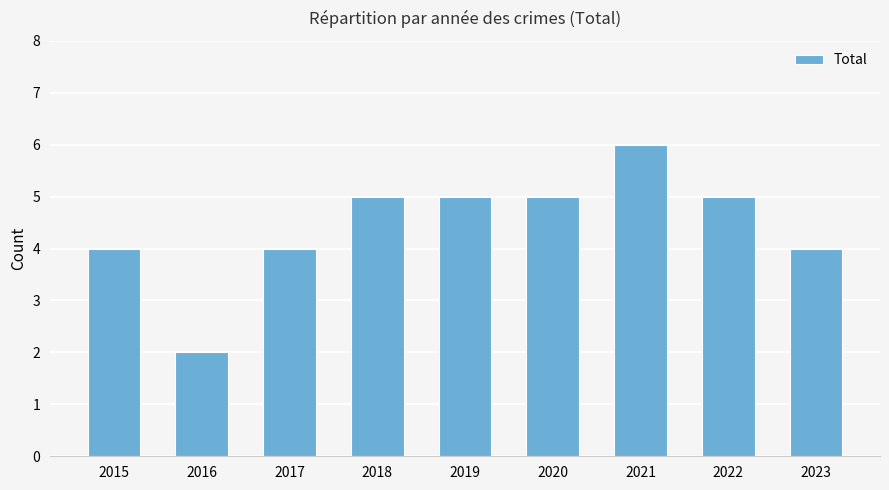

How many bars are there in total?

9